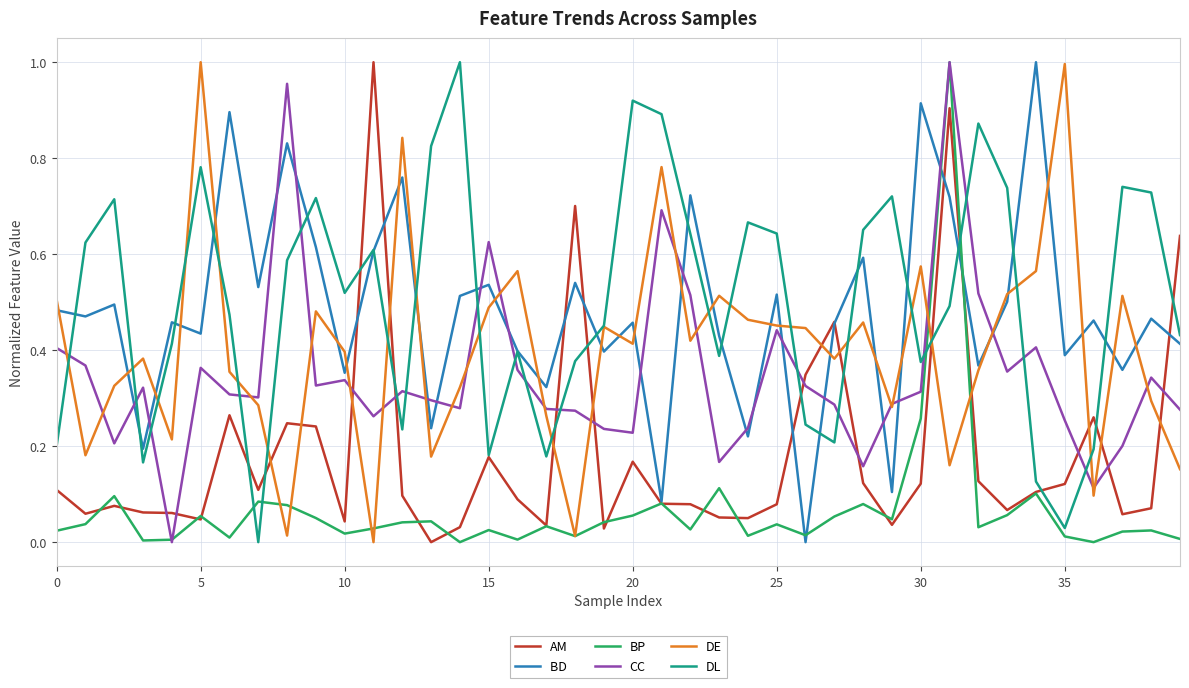

Does the chart display data point markers on the line(s)?

No